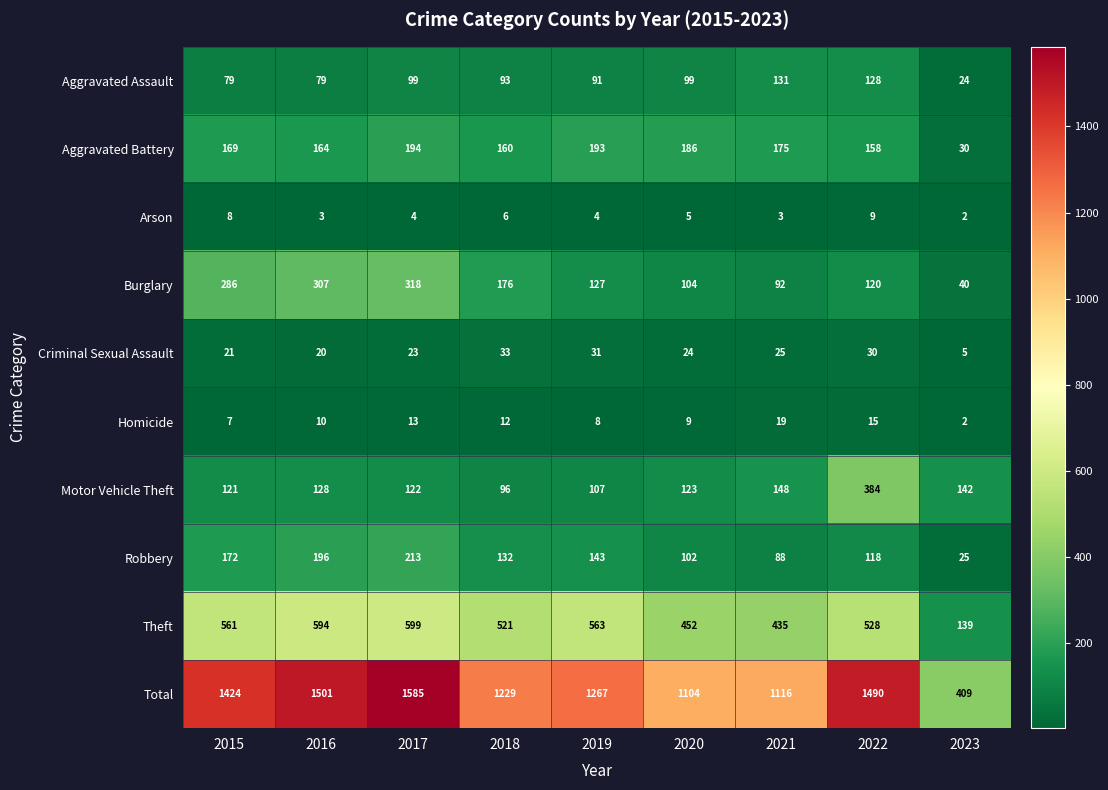

What is the difference between the maximum and minimum values in the Aggravated Assault series?

107